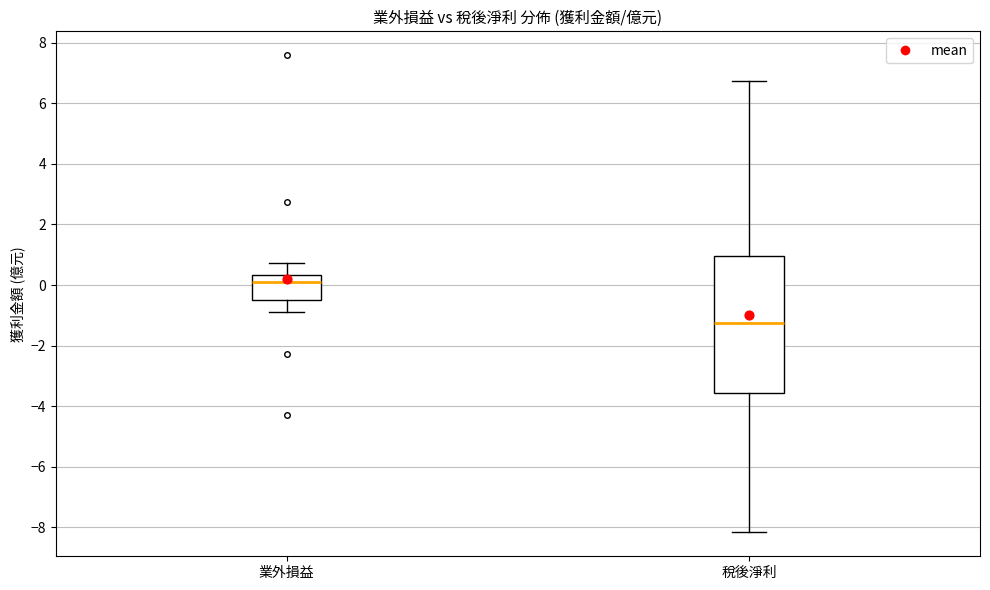

Where is the lower edge of the box for 業外損益 on the y-axis? The values are not printed on the chart, so give them approximately, as read against the axis.

-0.4